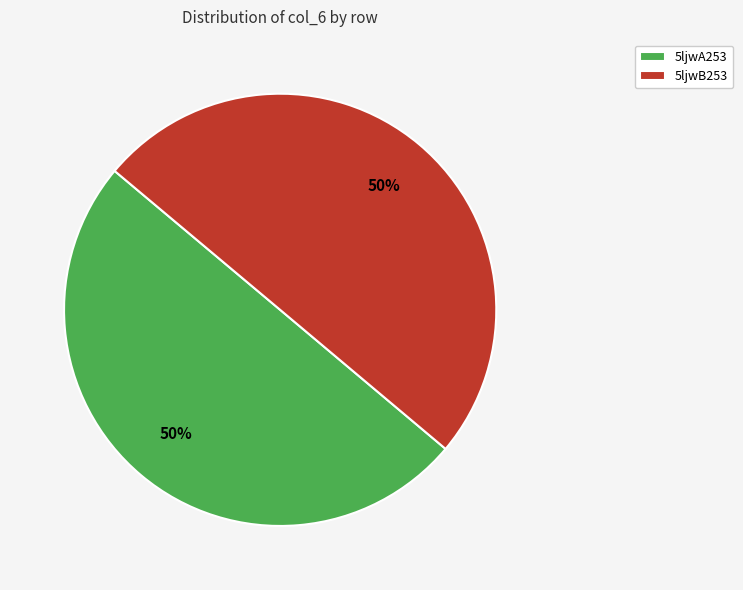

Do 5ljwA253 and 5ljwB253 together represent more than half of the pie?

Yes